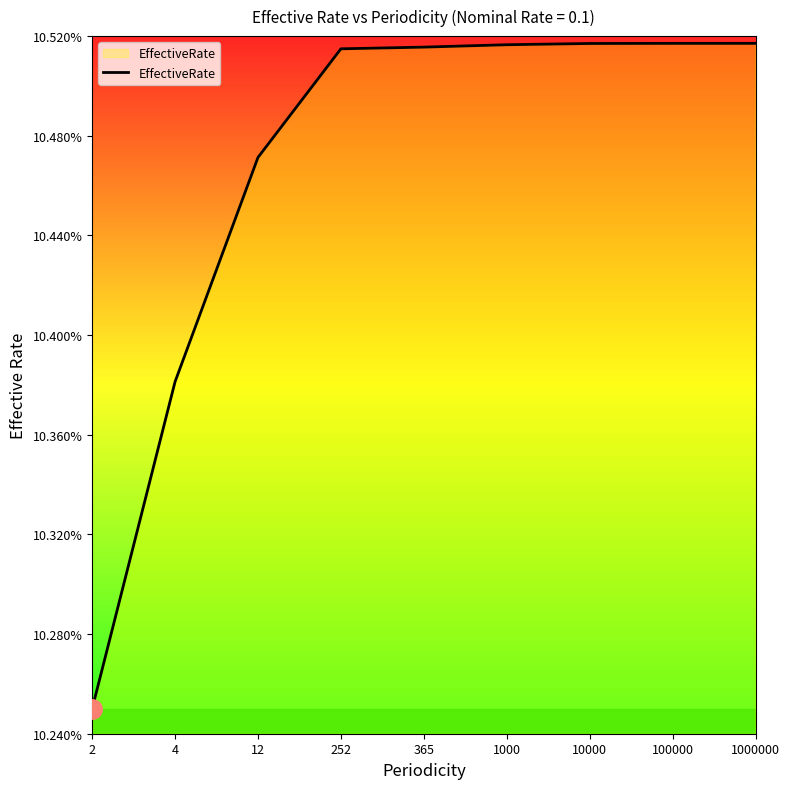

At which category does the chart reach its minimum across all series?

2